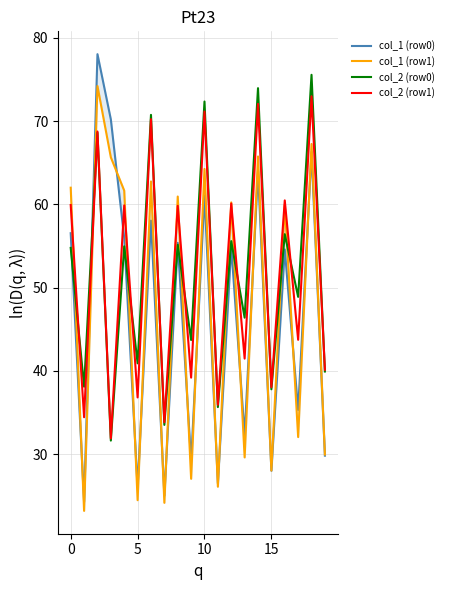

Which category has the highest value in the col_2 (row0) series?

18